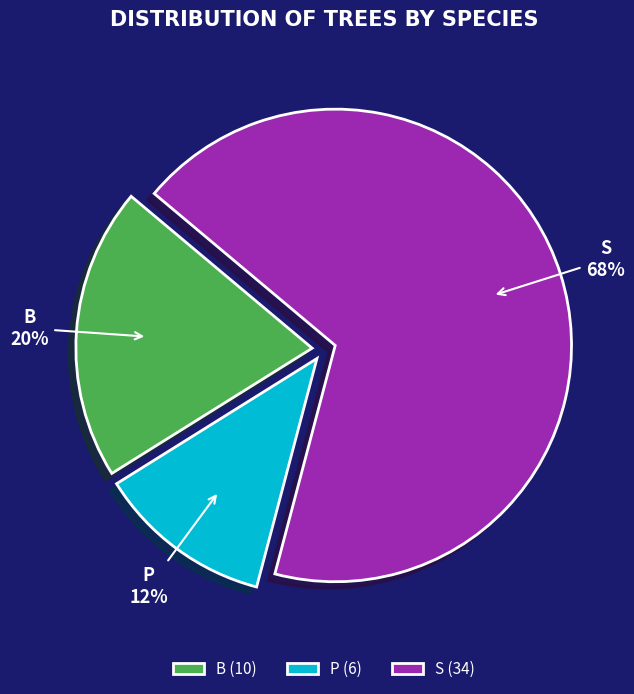

Which slice is the smallest?

P